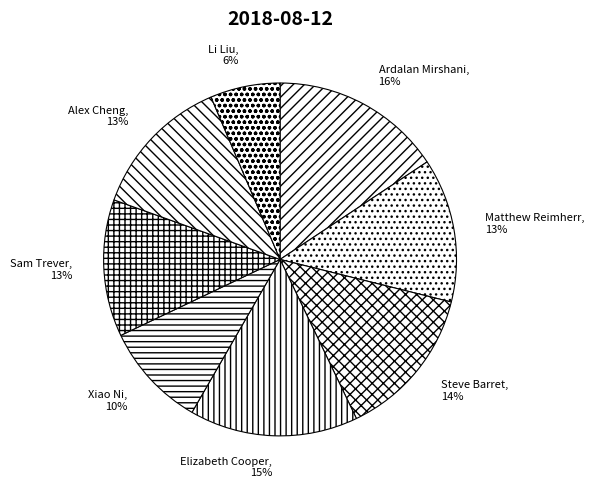

What is the smallest slice in the pie chart?

Li Liu